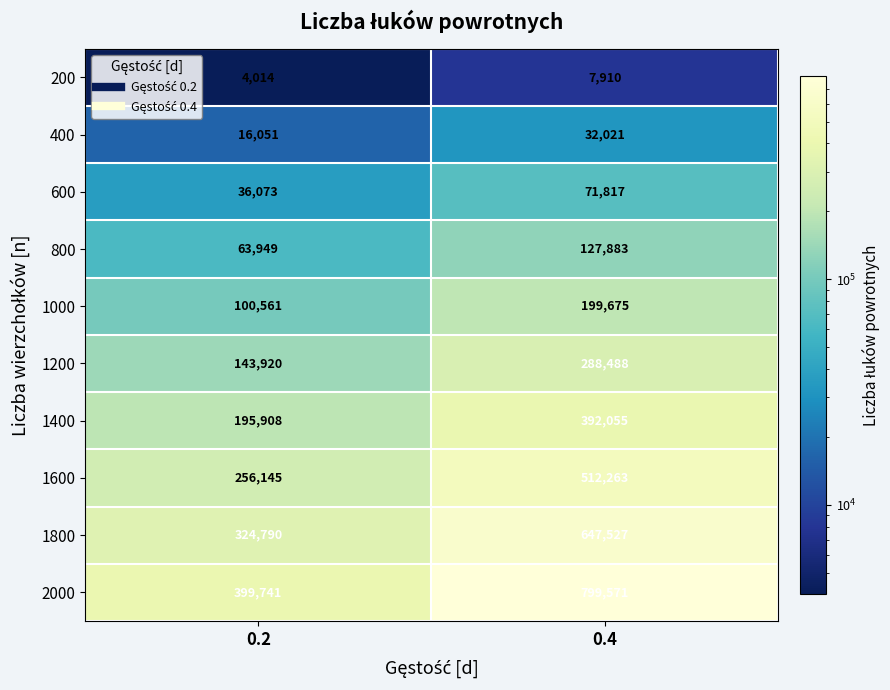

Reading right to left, list all the values displayed in this chart.

200: 7910	4014
400: 32021	16051
600: 71817	36073
800: 127883	63949
1000: 199675	100561
1200: 288488	143920
1400: 392055	195908
1600: 512263	256145
1800: 647527	324790
2000: 799571	399741